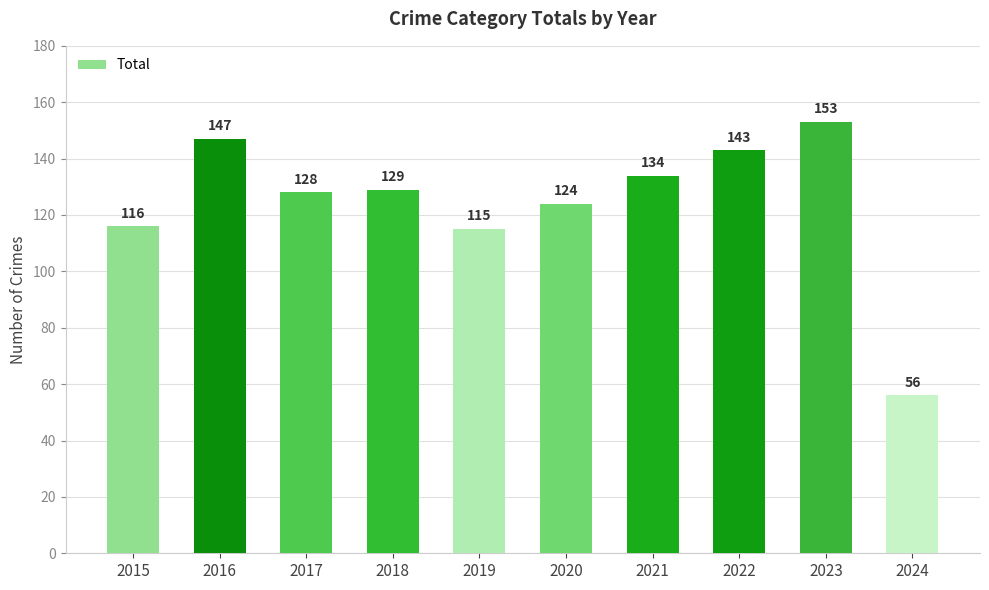

Does the chart contain stacked bars?

No